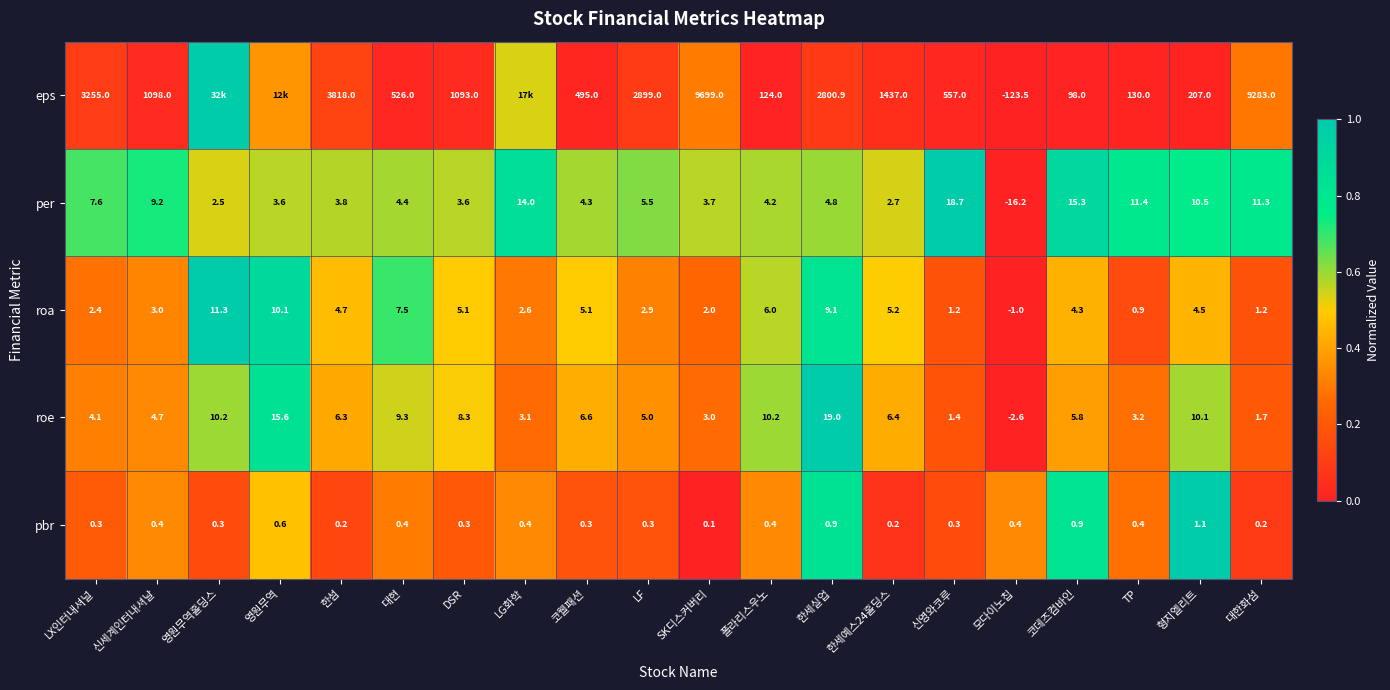

Is the value of roe at 대현 greater than the value of eps at LF?

No